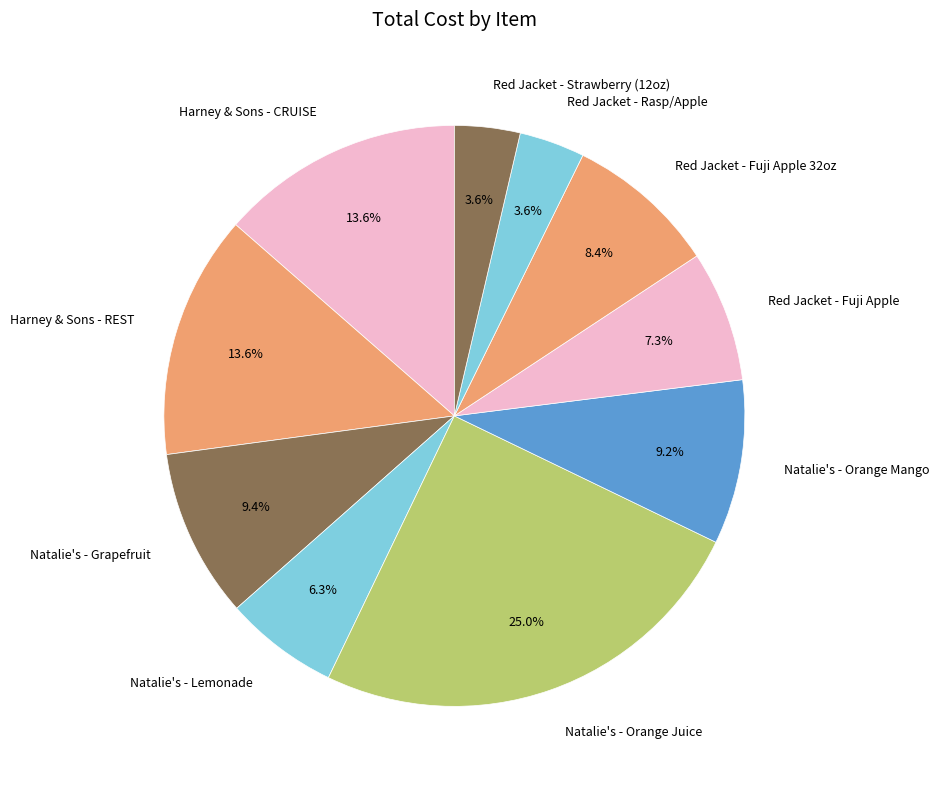

To the nearest percent, what portion does Natalie's - Orange Juice represent?

25%